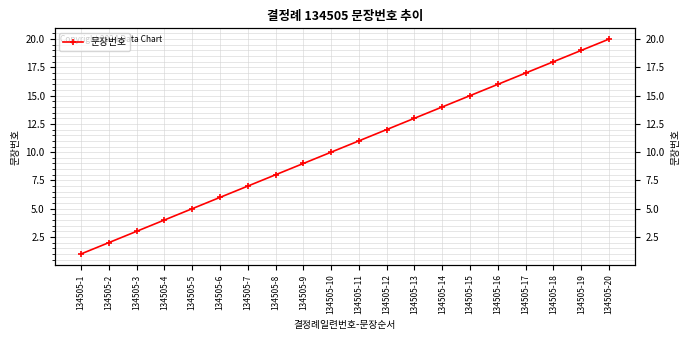

How many values are below 11?

10